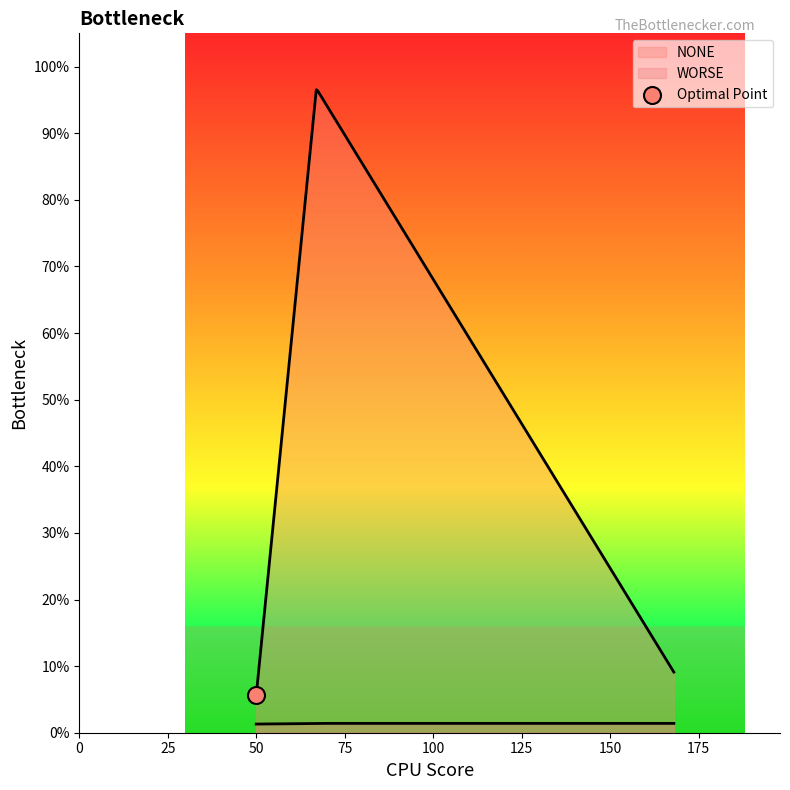

What are all the series names shown in the legend?

NONE, WORSE